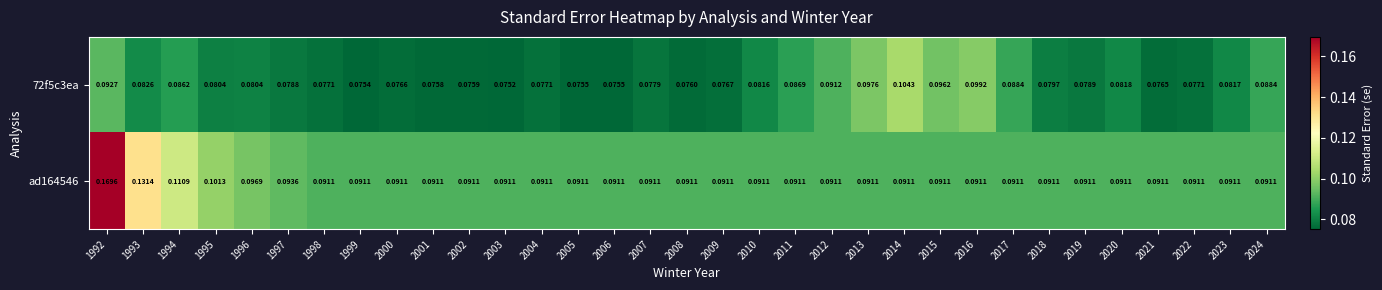

Is the value of 72f5c3ea at 1993 greater than the value of ad164546 at 2019?

No